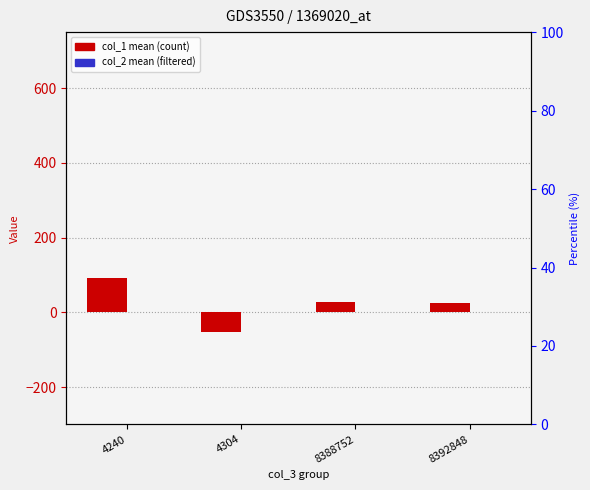

How many groups of bars are there?

4